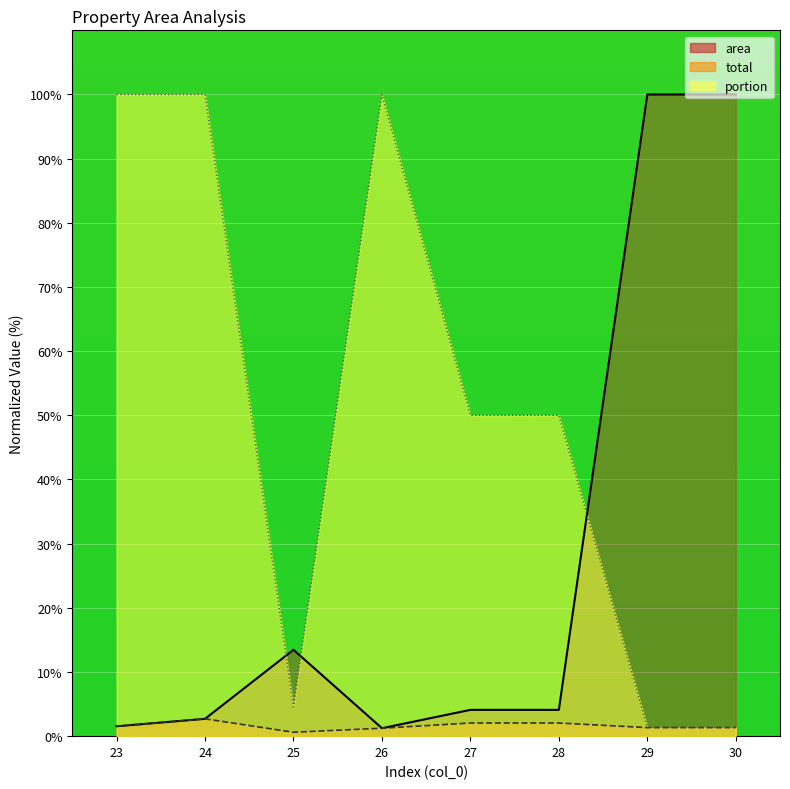

Count the number of data series in this chart.

3